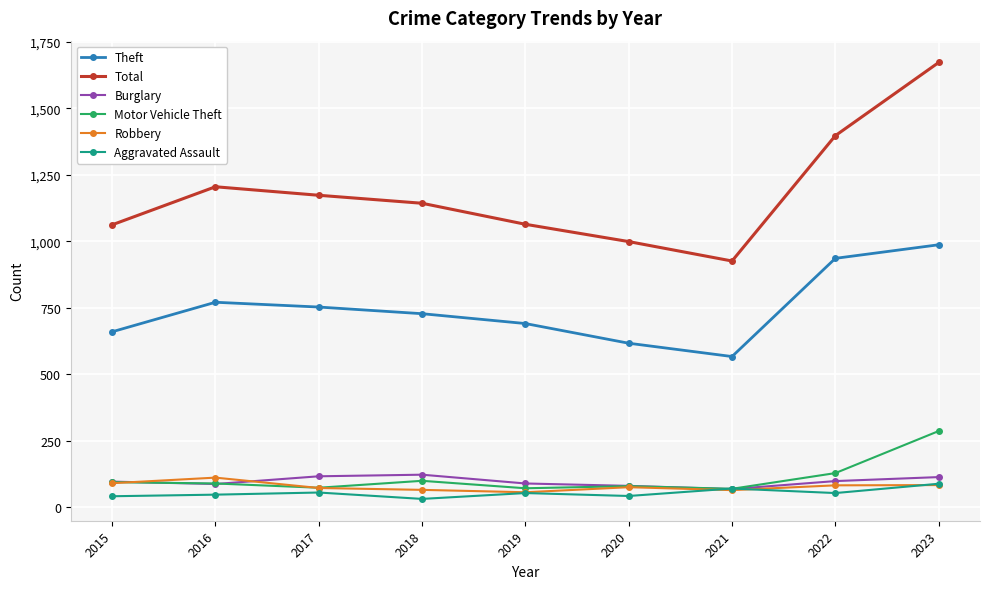

What are all the series names shown in the legend?

Theft, Total, Burglary, Motor Vehicle Theft, Robbery, Aggravated Assault